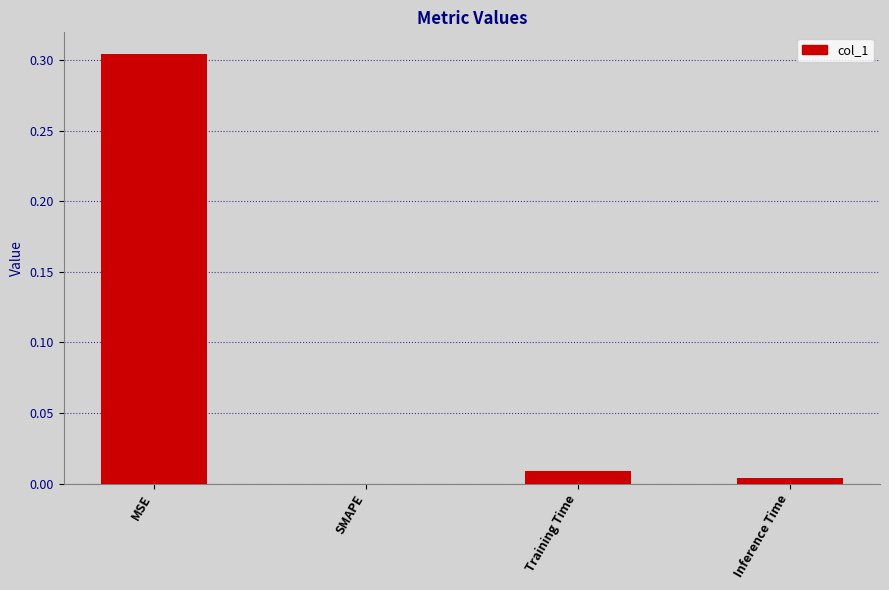

The chart shows a value of 0.0 at Training Time. True or false?

True